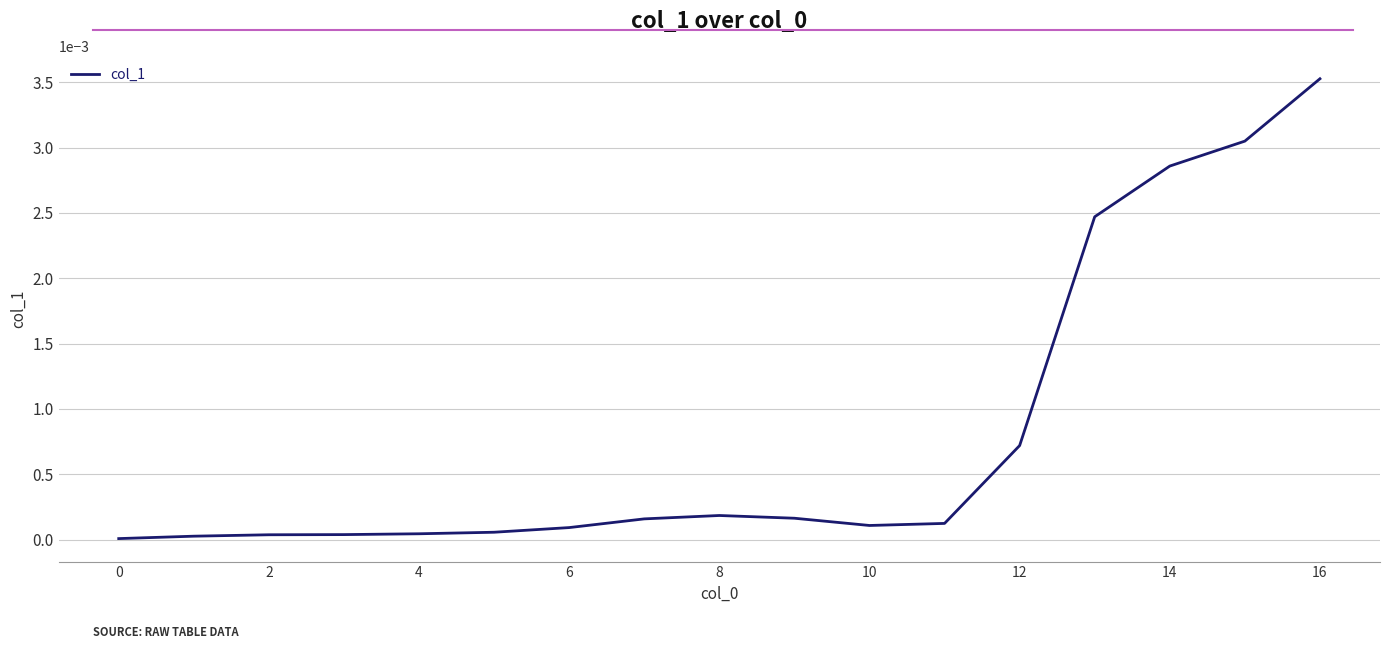

How many lines are shown in the chart?

1